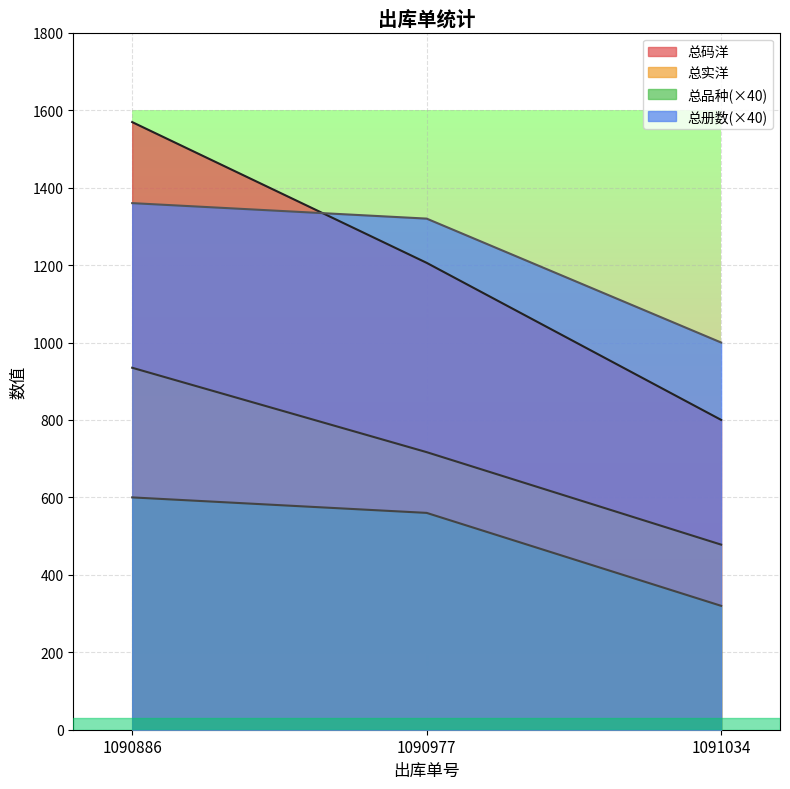

What are all the series names shown in the legend?

总码洋, 总实洋, 总品种(×40), 总册数(×40)